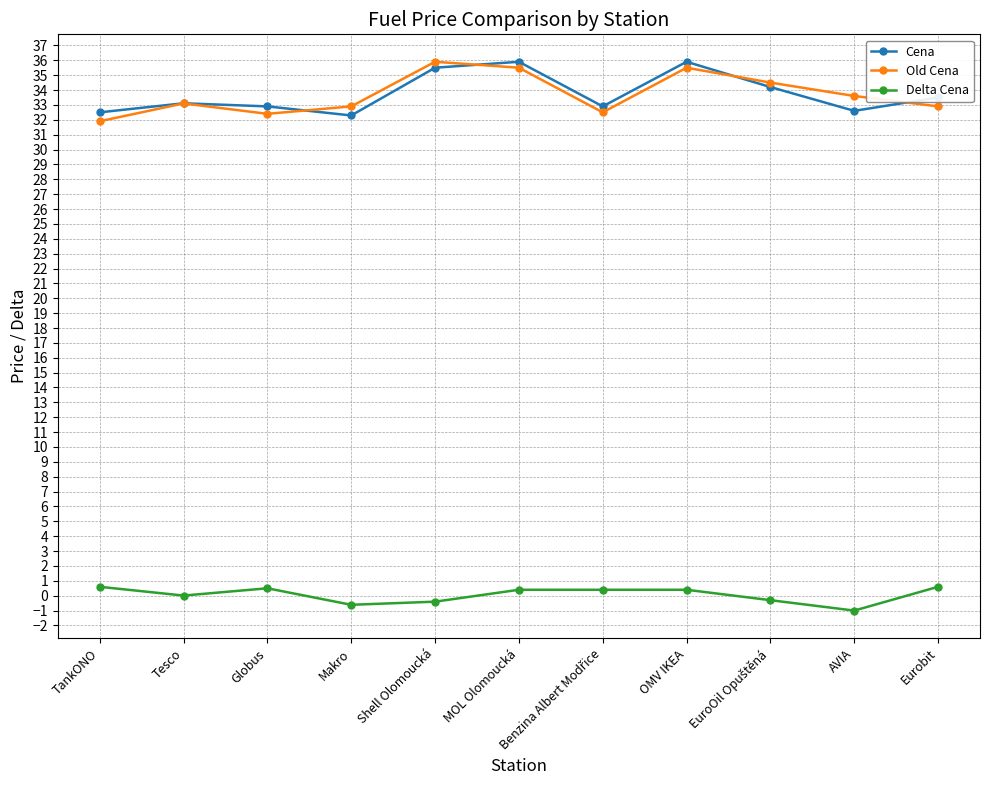

True or false: Cena and Delta Cena cross at least once.

False